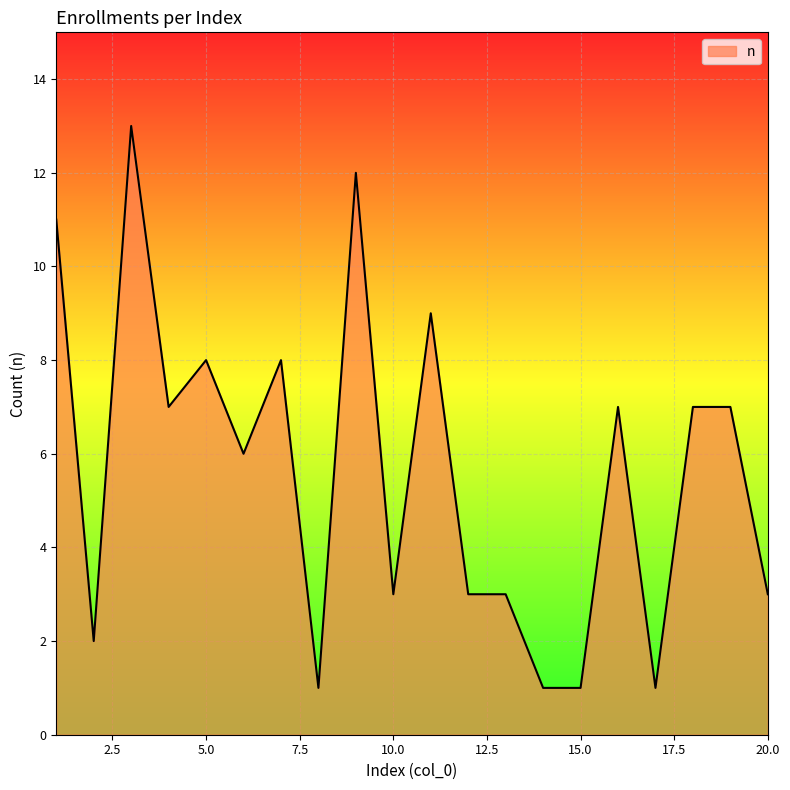

What is the greatest value displayed?

13